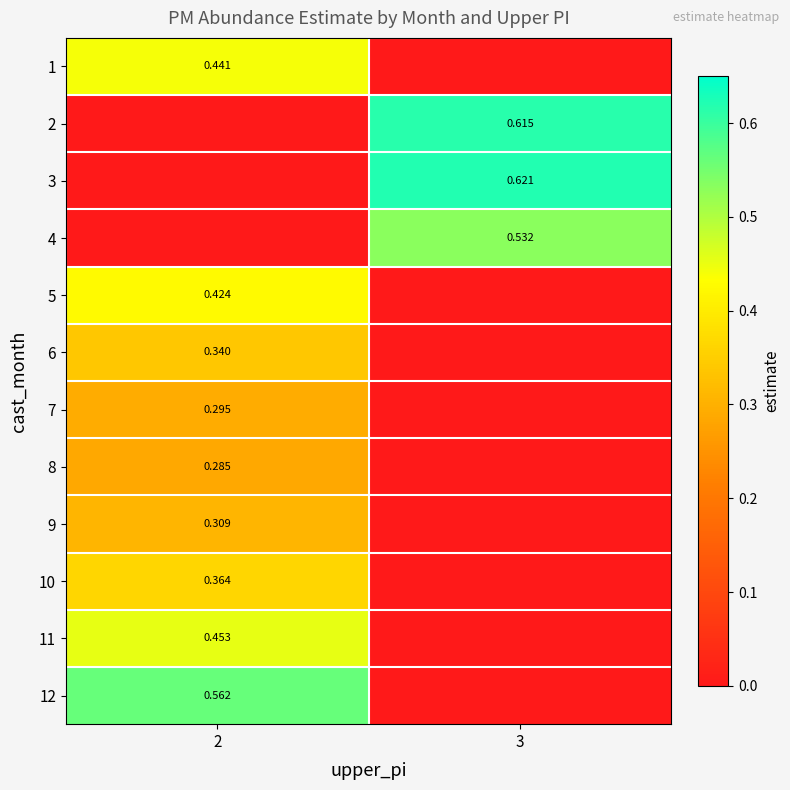

The value of 12 at 3 is 0.0. True or false?

True